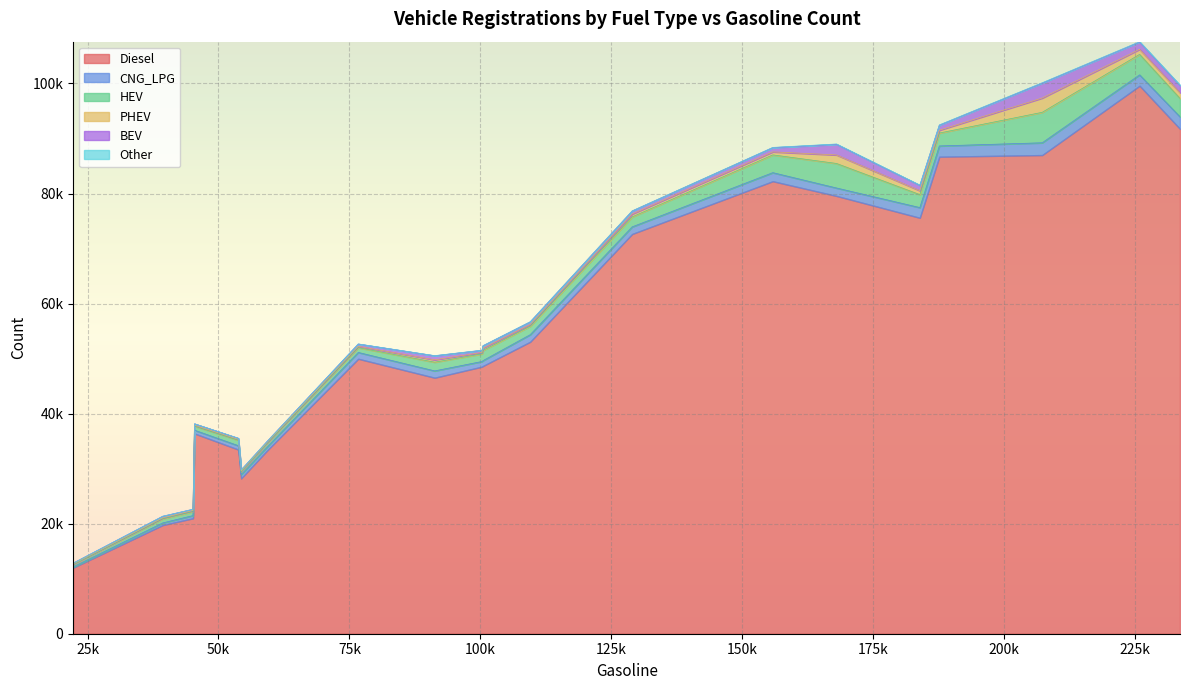

True or false: CNG_LPG has a value of 2937 at 183867.

False